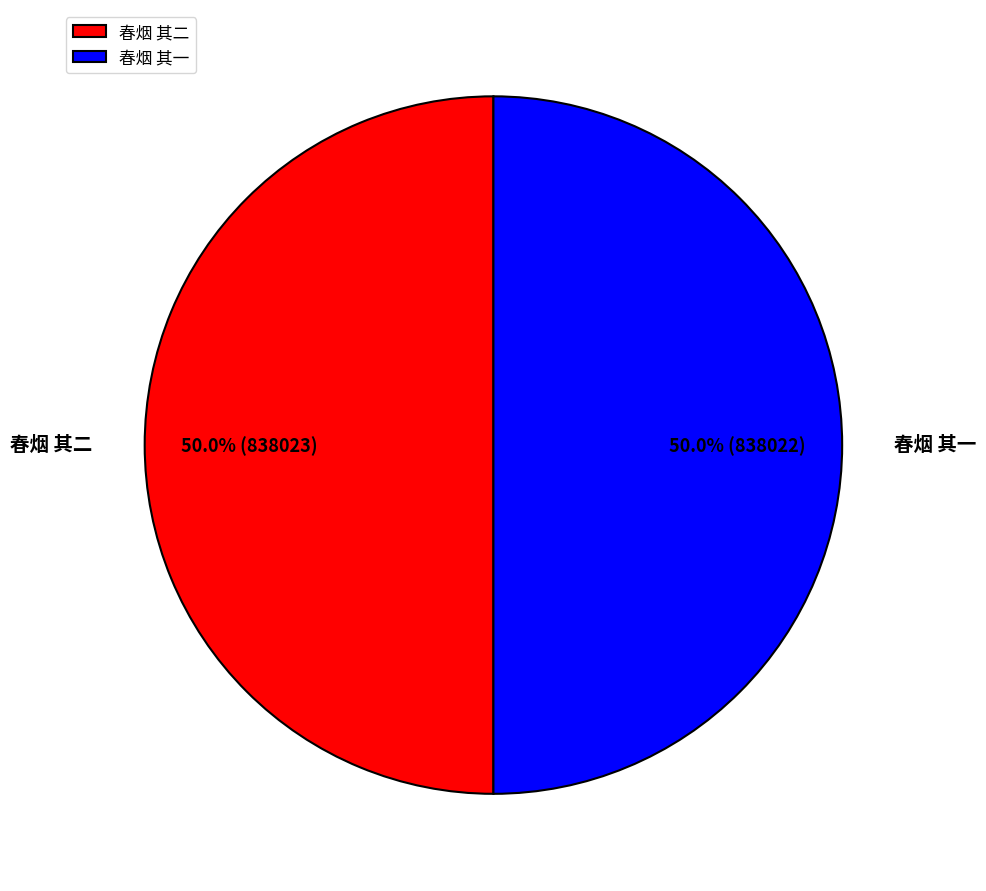

To the nearest percent, what is the average slice percentage?

50%